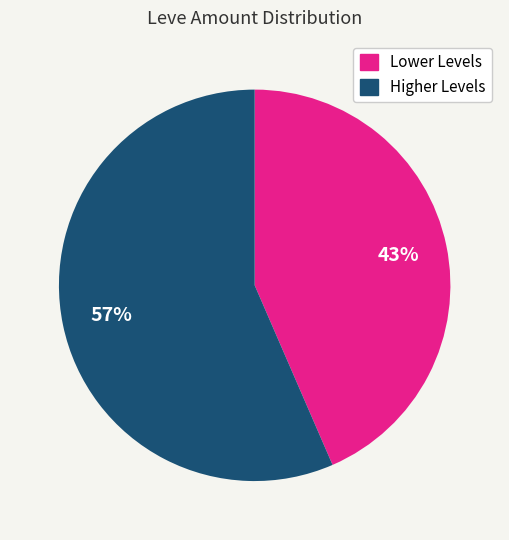

Is there a majority slice in this chart?

Yes